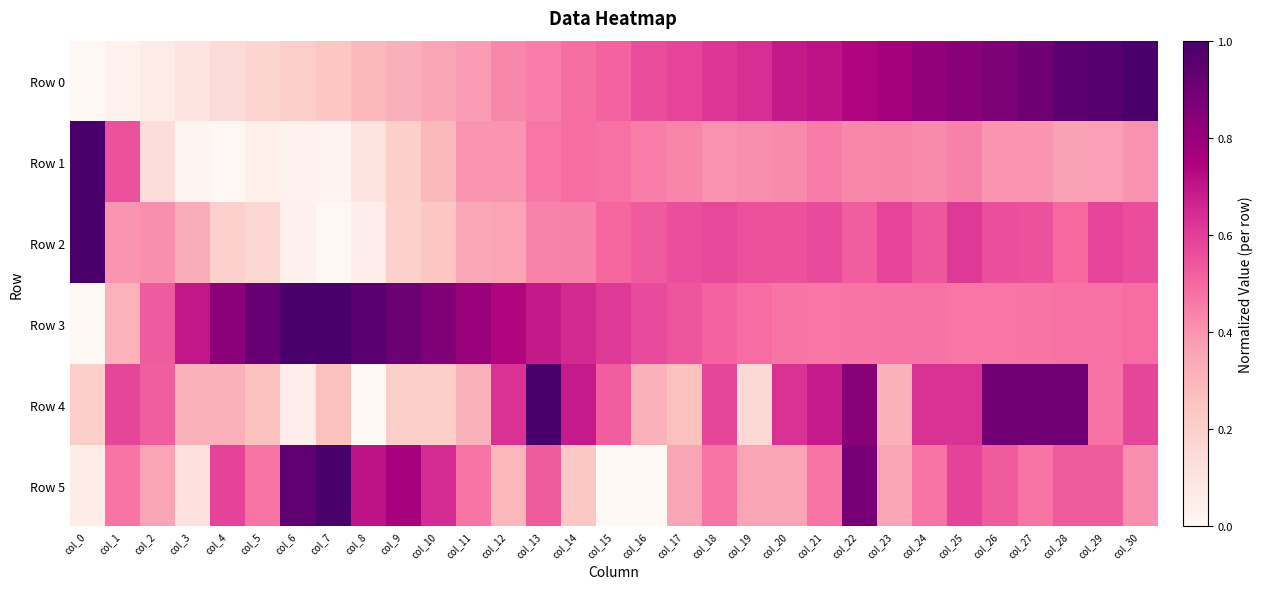

Reading left to right, transcribe all the data shown in this chart.

Row 0: col_0=0.0	col_1=0.0	col_2=0.1	col_3=0.1	col_4=0.2	col_5=0.2	col_6=0.2	col_7=0.2	col_8=0.3	col_9=0.3	col_10=0.4	col_11=0.4	col_12=0.4	col_13=0.5	col_14=0.5	col_15=0.5	col_16=0.6	col_17=0.6	col_18=0.6	col_19=0.6	col_20=0.7	col_21=0.7	col_22=0.7	col_23=0.8	col_24=0.8	col_25=0.8	col_26=0.9	col_27=0.9	col_28=0.9	col_29=1.0	col_30=1.0
Row 1: col_0=1.0	col_1=0.6	col_2=0.1	col_3=0.0	col_4=0.0	col_5=0.0	col_6=0.0	col_7=0.0	col_8=0.1	col_9=0.2	col_10=0.3	col_11=0.4	col_12=0.4	col_13=0.5	col_14=0.5	col_15=0.5	col_16=0.5	col_17=0.4	col_18=0.4	col_19=0.4	col_20=0.4	col_21=0.5	col_22=0.4	col_23=0.4	col_24=0.4	col_25=0.4	col_26=0.4	col_27=0.4	col_28=0.4	col_29=0.4	col_30=0.4
Row 2: col_0=1.0	col_1=0.4	col_2=0.4	col_3=0.3	col_4=0.2	col_5=0.2	col_6=0.0	col_7=0.0	col_8=0.1	col_9=0.2	col_10=0.2	col_11=0.3	col_12=0.4	col_13=0.4	col_14=0.4	col_15=0.5	col_16=0.5	col_17=0.6	col_18=0.6	col_19=0.6	col_20=0.6	col_21=0.6	col_22=0.5	col_23=0.6	col_24=0.5	col_25=0.6	col_26=0.6	col_27=0.6	col_28=0.5	col_29=0.6	col_30=0.6
Row 3: col_0=0.0	col_1=0.3	col_2=0.5	col_3=0.7	col_4=0.8	col_5=0.9	col_6=1.0	col_7=1.0	col_8=1.0	col_9=0.9	col_10=0.9	col_11=0.8	col_12=0.7	col_13=0.7	col_14=0.7	col_15=0.6	col_16=0.6	col_17=0.5	col_18=0.5	col_19=0.5	col_20=0.5	col_21=0.5	col_22=0.5	col_23=0.5	col_24=0.5	col_25=0.5	col_26=0.5	col_27=0.5	col_28=0.5	col_29=0.5	col_30=0.5
Row 4: col_0=0.2	col_1=0.6	col_2=0.5	col_3=0.3	col_4=0.3	col_5=0.3	col_6=0.1	col_7=0.3	col_8=0.0	col_9=0.2	col_10=0.2	col_11=0.3	col_12=0.6	col_13=1.0	col_14=0.7	col_15=0.5	col_16=0.3	col_17=0.3	col_18=0.6	col_19=0.2	col_20=0.6	col_21=0.7	col_22=0.8	col_23=0.3	col_24=0.6	col_25=0.6	col_26=0.9	col_27=0.9	col_28=0.9	col_29=0.5	col_30=0.6
Row 5: col_0=0.1	col_1=0.5	col_2=0.4	col_3=0.1	col_4=0.6	col_5=0.5	col_6=0.9	col_7=1.0	col_8=0.7	col_9=0.8	col_10=0.6	col_11=0.5	col_12=0.3	col_13=0.5	col_14=0.2	col_15=0.0	col_16=0.0	col_17=0.4	col_18=0.5	col_19=0.4	col_20=0.4	col_21=0.5	col_22=0.9	col_23=0.4	col_24=0.5	col_25=0.6	col_26=0.5	col_27=0.5	col_28=0.5	col_29=0.5	col_30=0.4